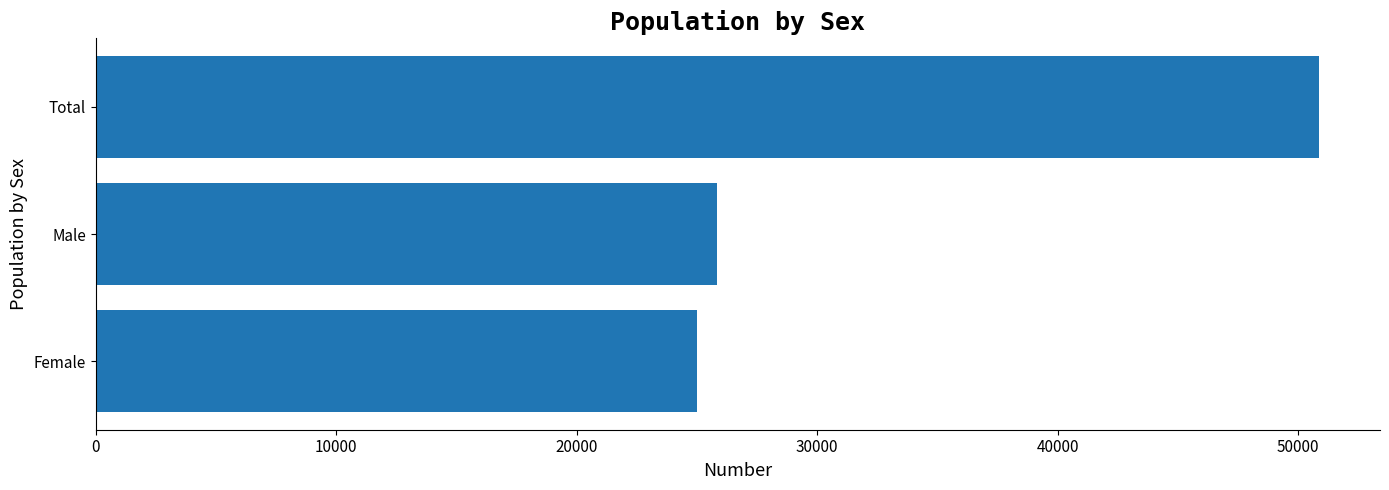

Which category has the highest value across all series?

Total